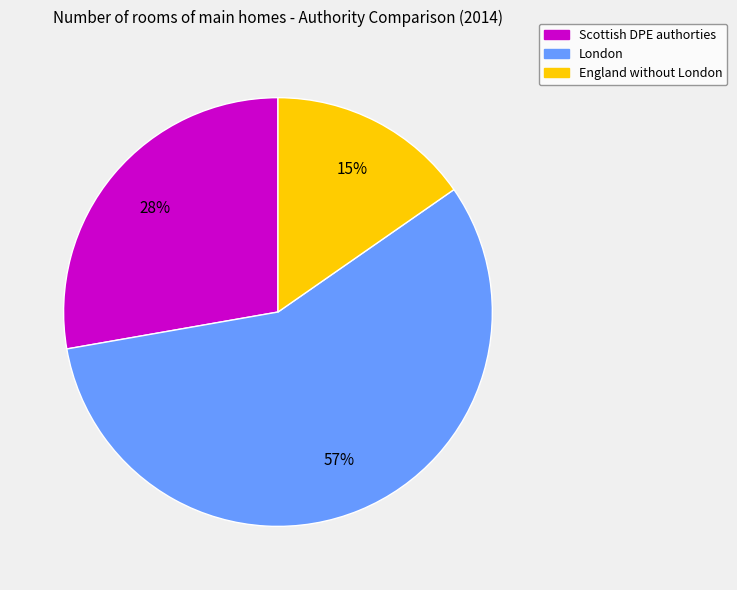

To the nearest percent, what portion does London represent?

57%